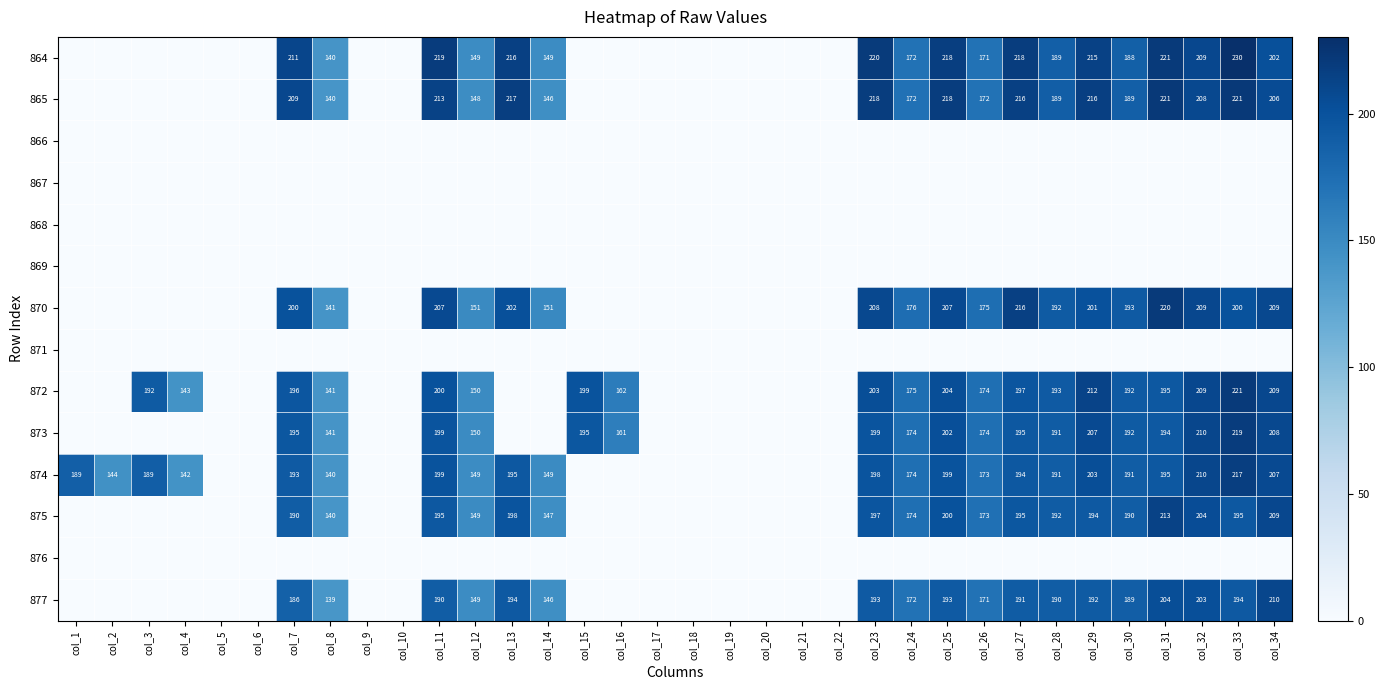

What is the sum of the 865 values at col_13 and col_7?

426